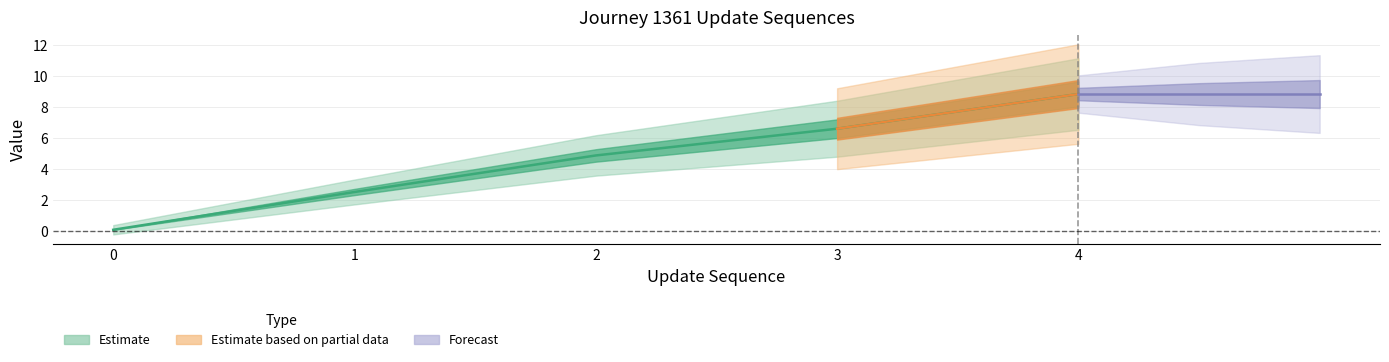

What is the spread (max minus min) of values at 3?

4.0